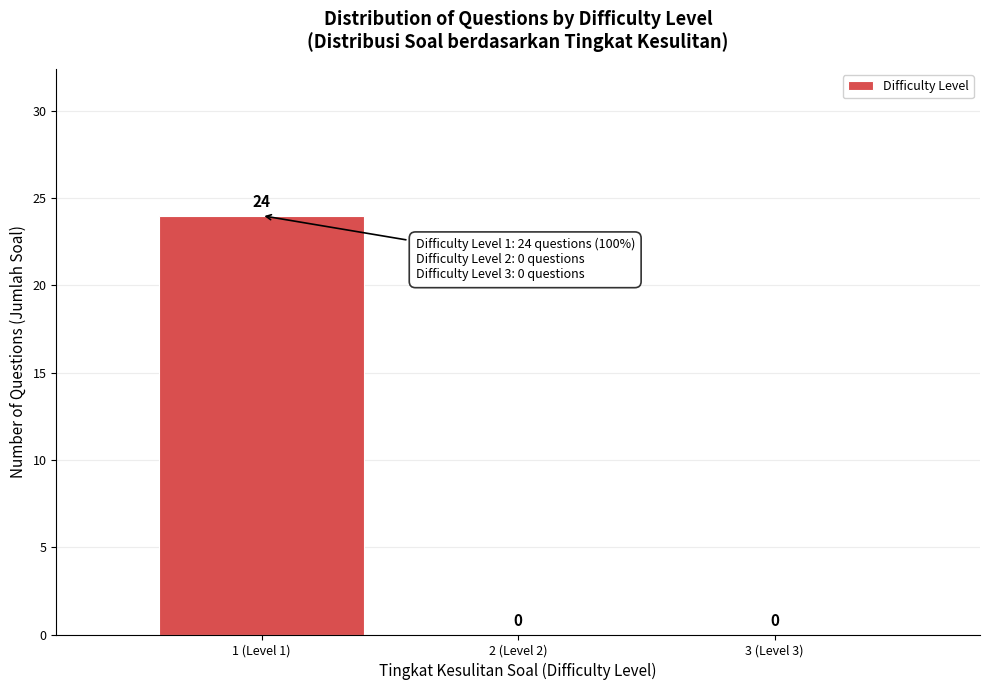

Reading right to left, what are all the values shown in this chart?

3 (Level 3)=0	2 (Level 2)=0	1 (Level 1)=24